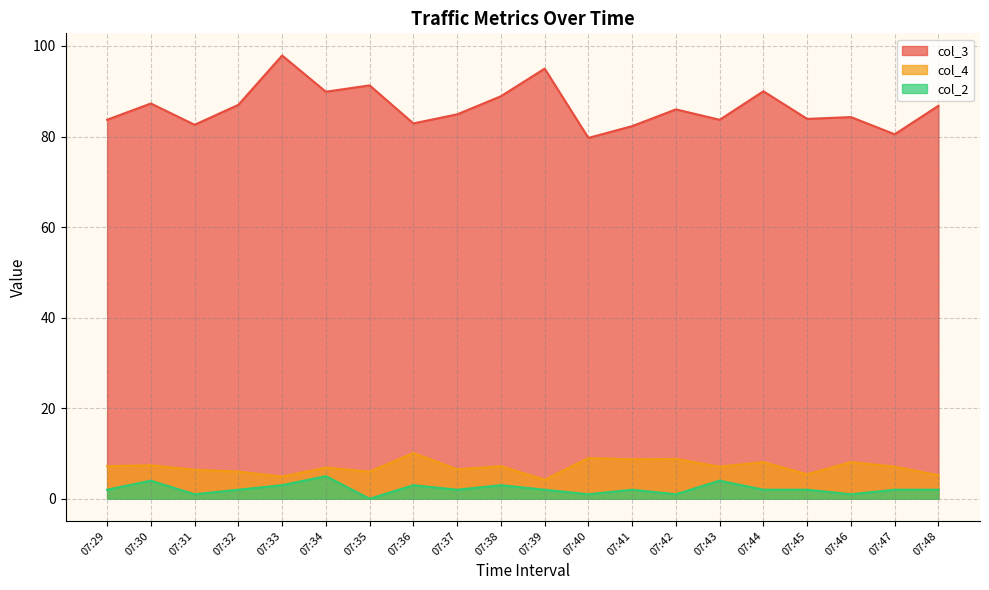

What is the difference between the highest and lowest values at 07:37?

82.9